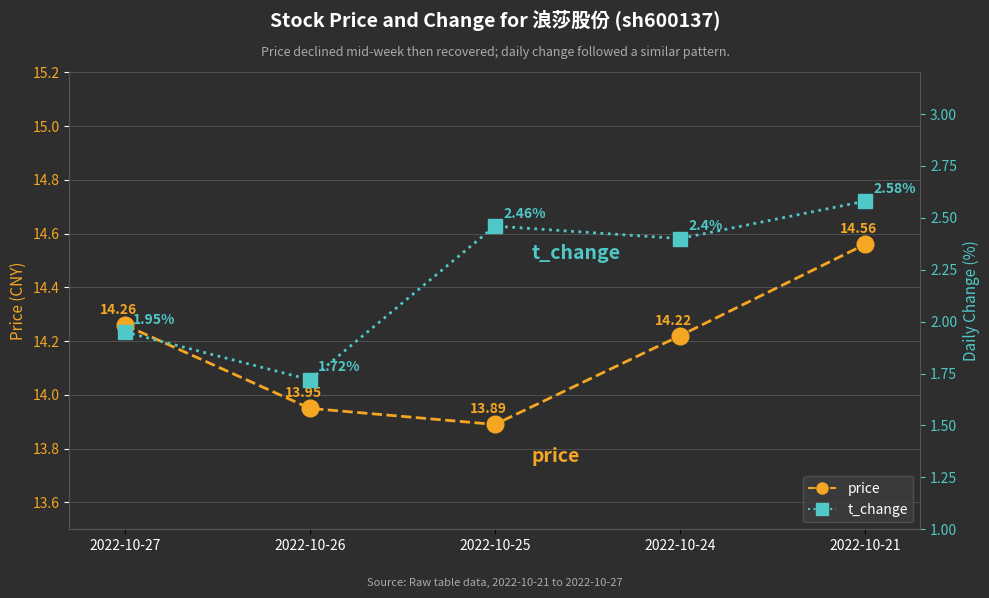

Is this an area chart (filled region under the line)?

No